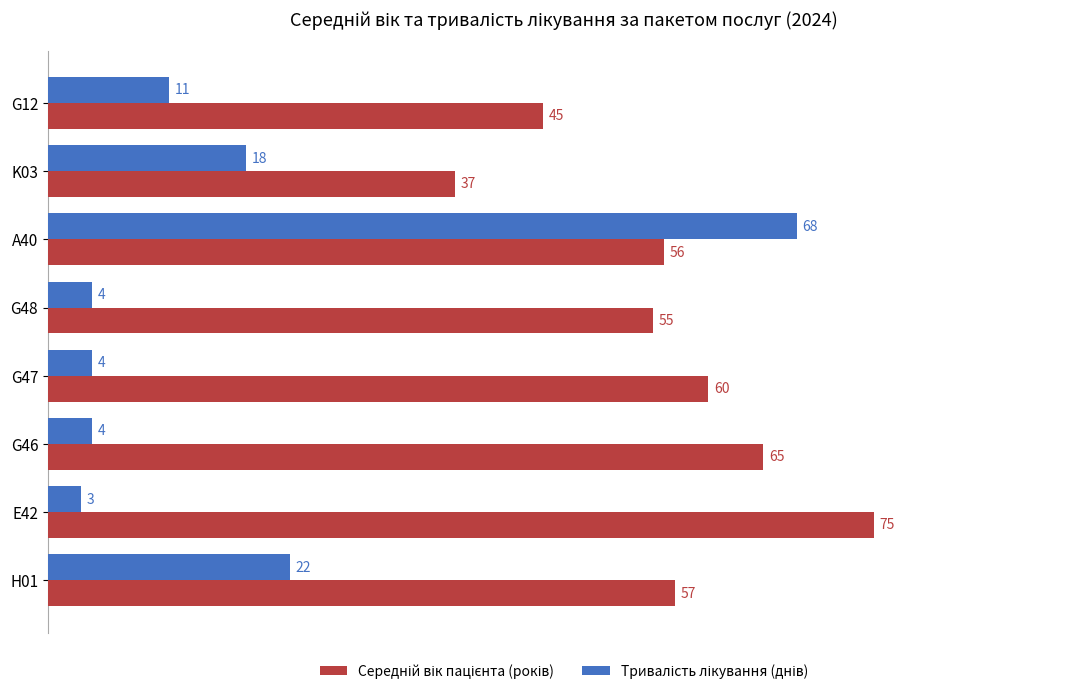

What is the difference between the highest and lowest values at G48?

51